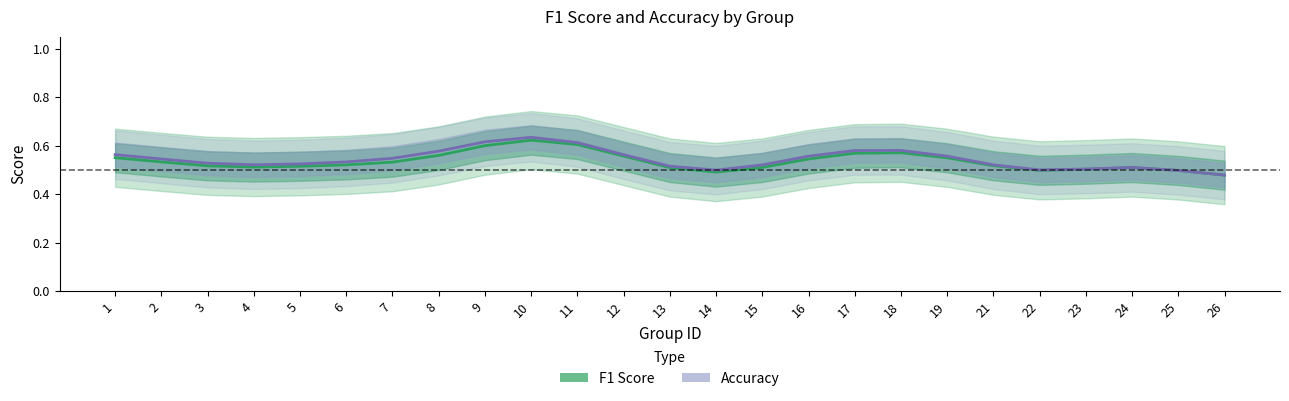

Between 12 and 26, which series saw the biggest shift?

Accuracy